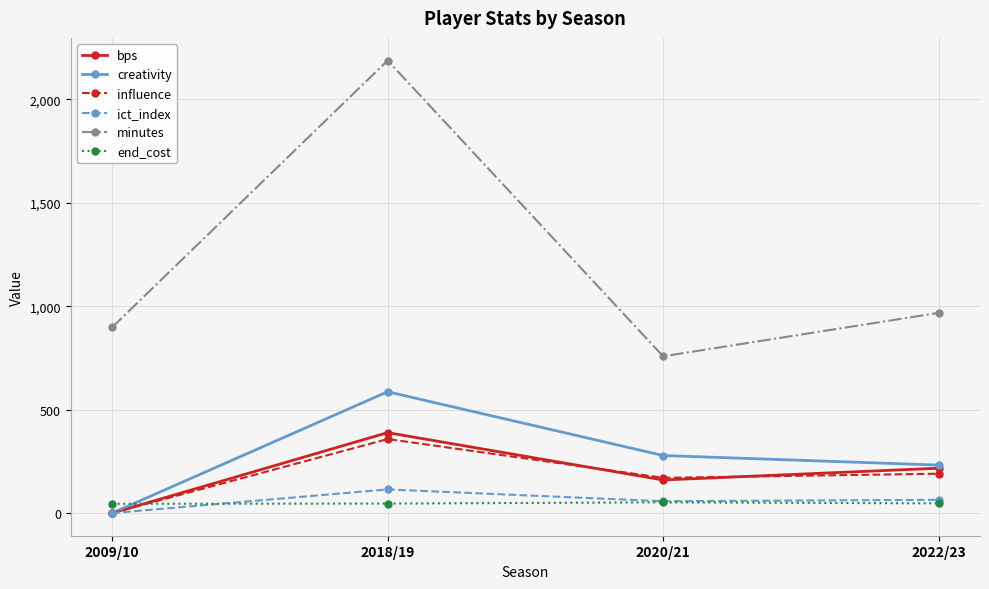

Rank the series by their maximum value, from lowest to highest.

end_cost, ict_index, influence, bps, creativity, minutes